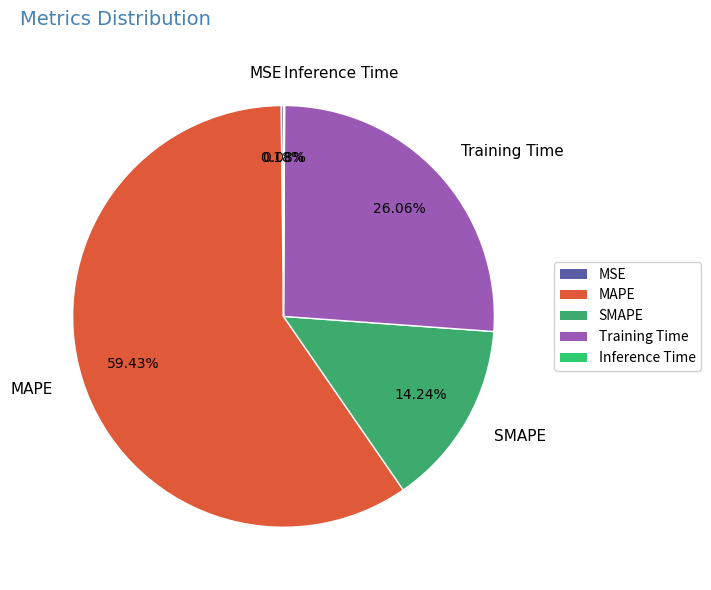

Which has a higher value, Training Time or SMAPE?

Training Time